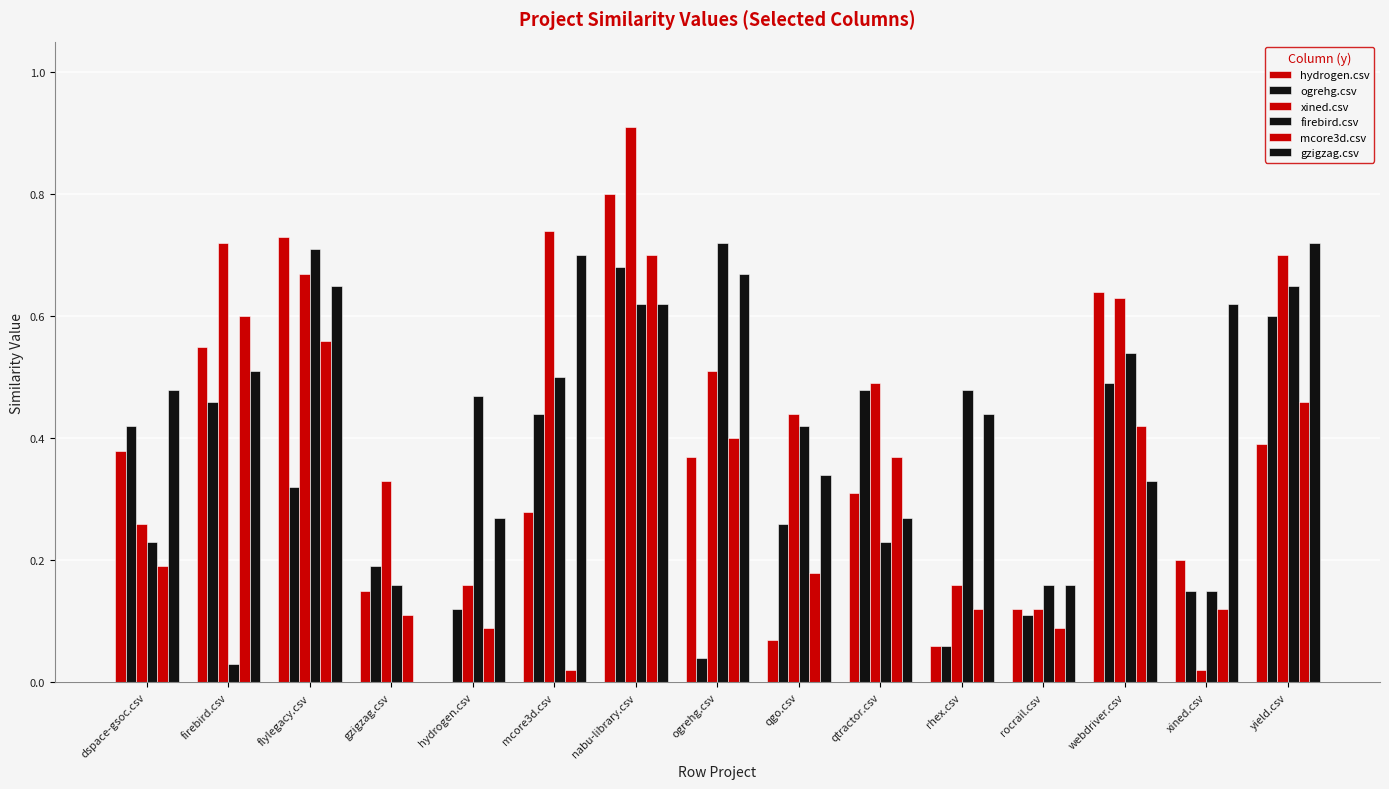

Count the number of categories in the chart.

15